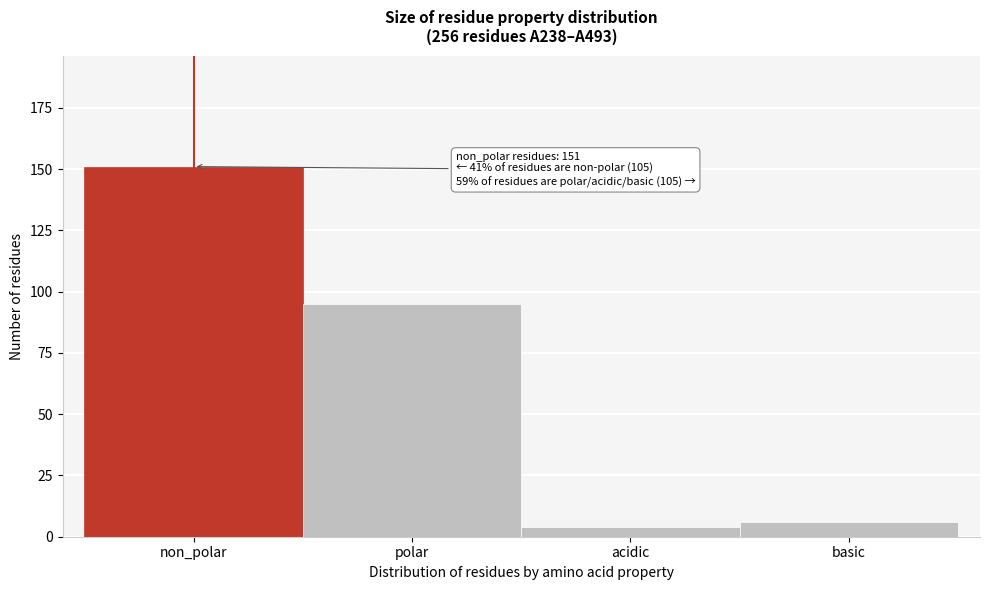

Reading right to left, what are all the values shown in this chart?

basic=6	acidic=4	polar=95	non_polar=151